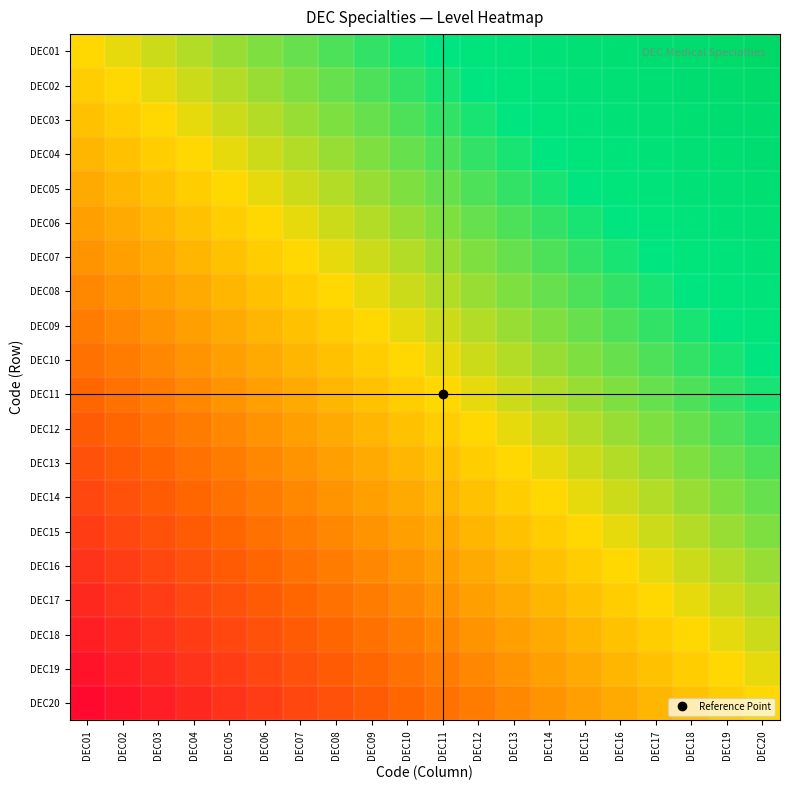

Rank the series at DEC10 from highest to lowest value.

DEC01, DEC02, DEC03, DEC04, DEC05, DEC06, DEC07, DEC08, DEC09, DEC10, DEC11, DEC12, DEC13, DEC14, DEC15, DEC16, DEC17, DEC18, DEC19, DEC20